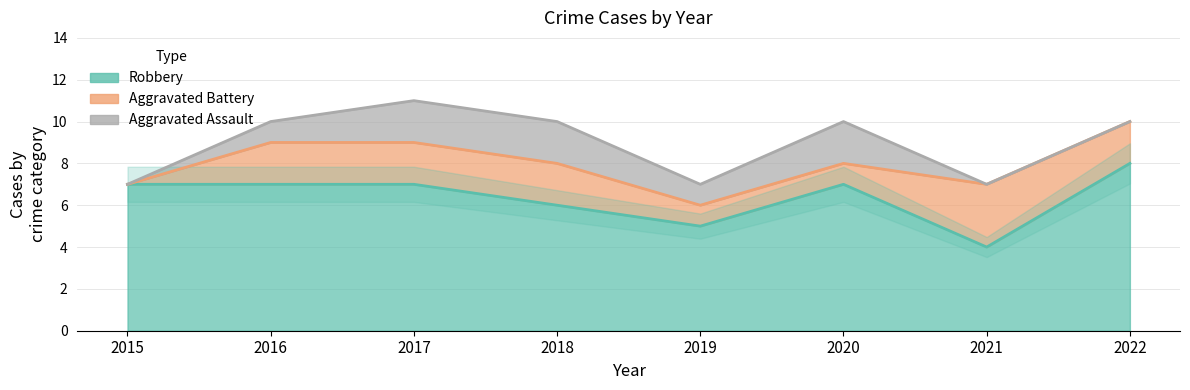

What is the sum of all Robbery values?

51